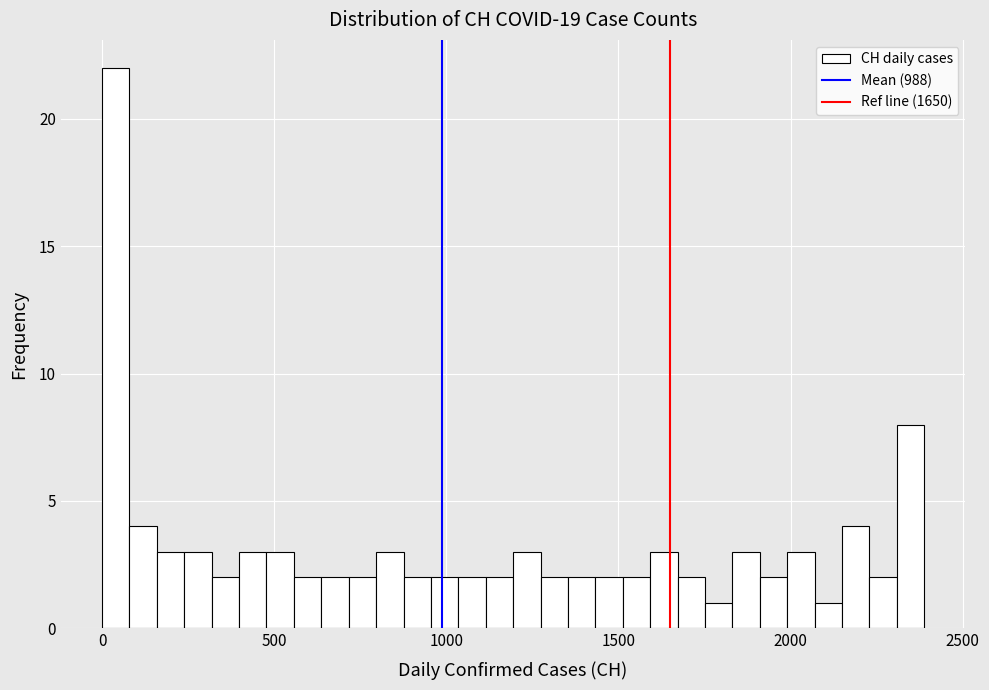

Around what value on the x-axis is the tallest bar? Give the approximate position of its centre, as read against the axis.

50